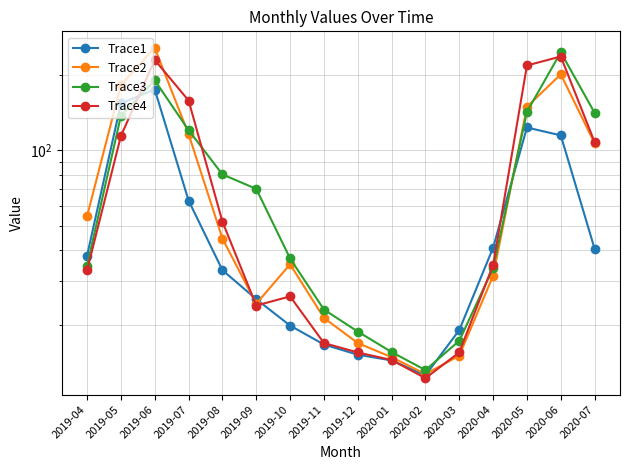

The value of Trace2 at 2019-10 is 19.5. True or false?

False